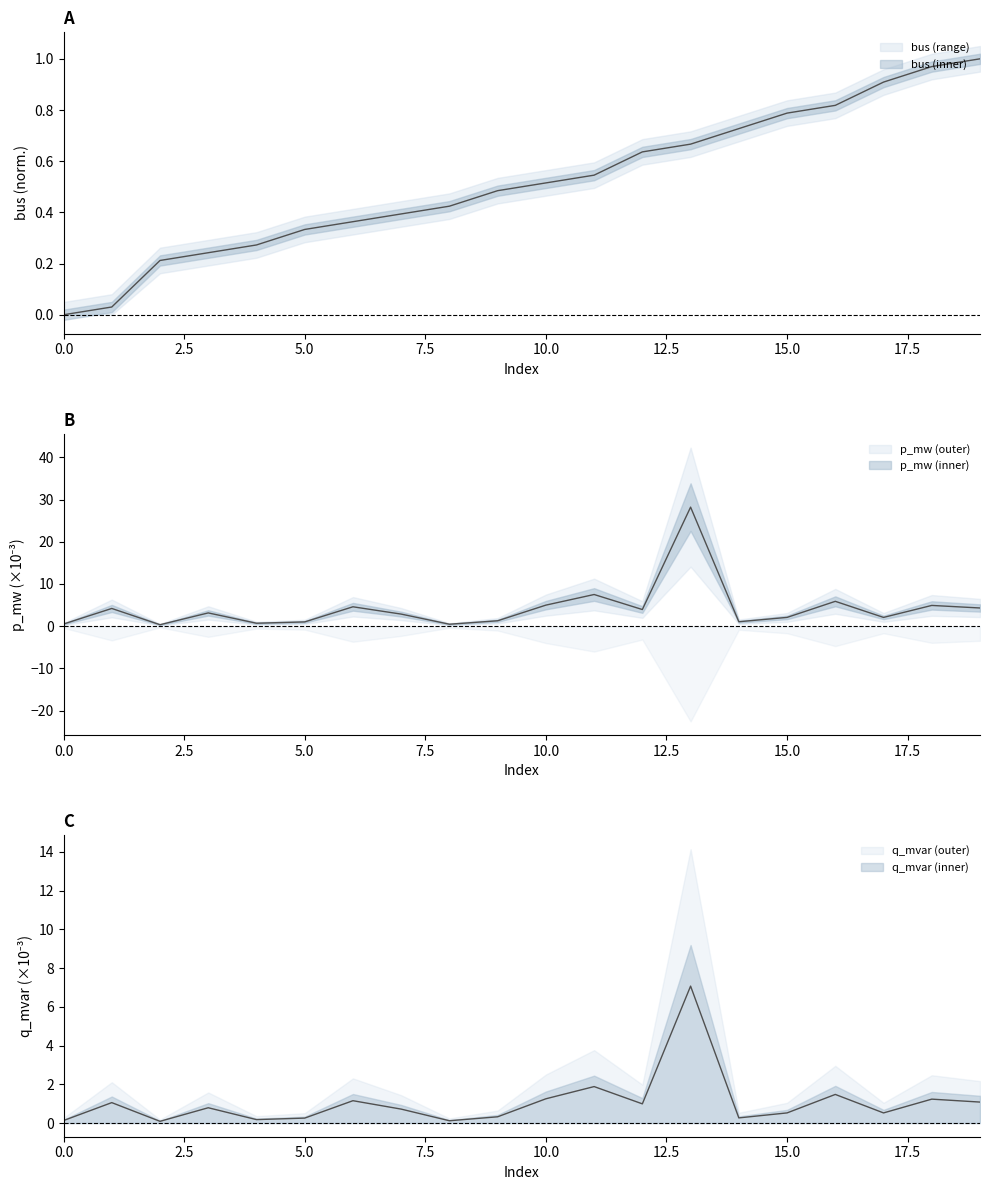

Where is q_mvar nearest to the value 3?

11